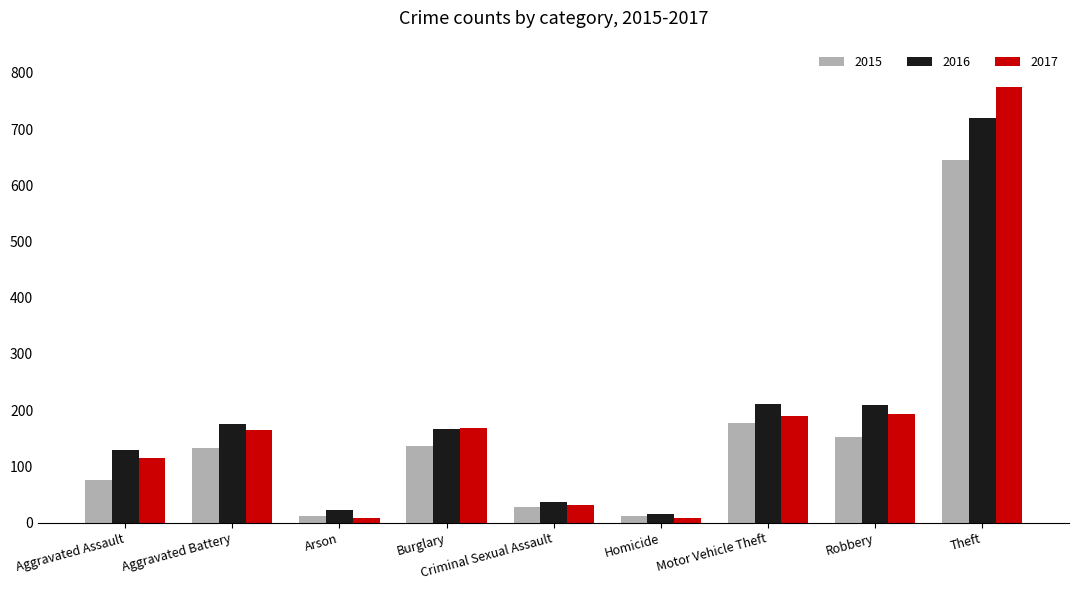

The 2015 series shows 76 at Aggravated Assault. True or false?

True